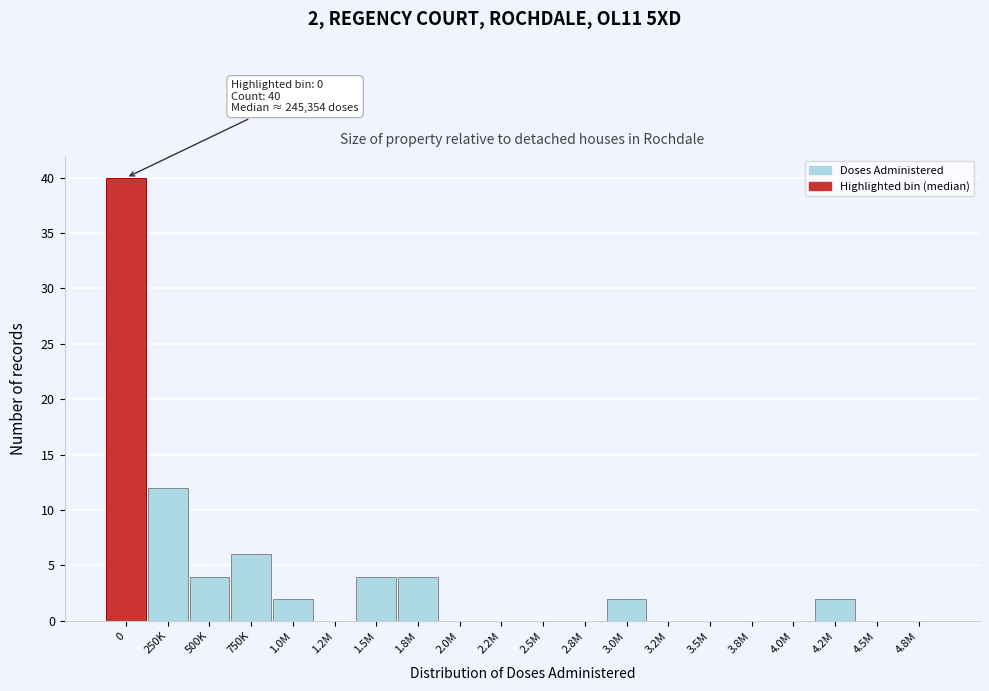

Reading left to right, list all the values displayed in this chart.

0=40	250K=12	500K=4	750K=6	1.0M=2	1.2M=0	1.5M=4	1.8M=4	2.0M=0	2.2M=0	2.5M=0	2.8M=0	3.0M=2	3.2M=0	3.5M=0	3.8M=0	4.0M=0	4.2M=2	4.5M=0	4.8M=0